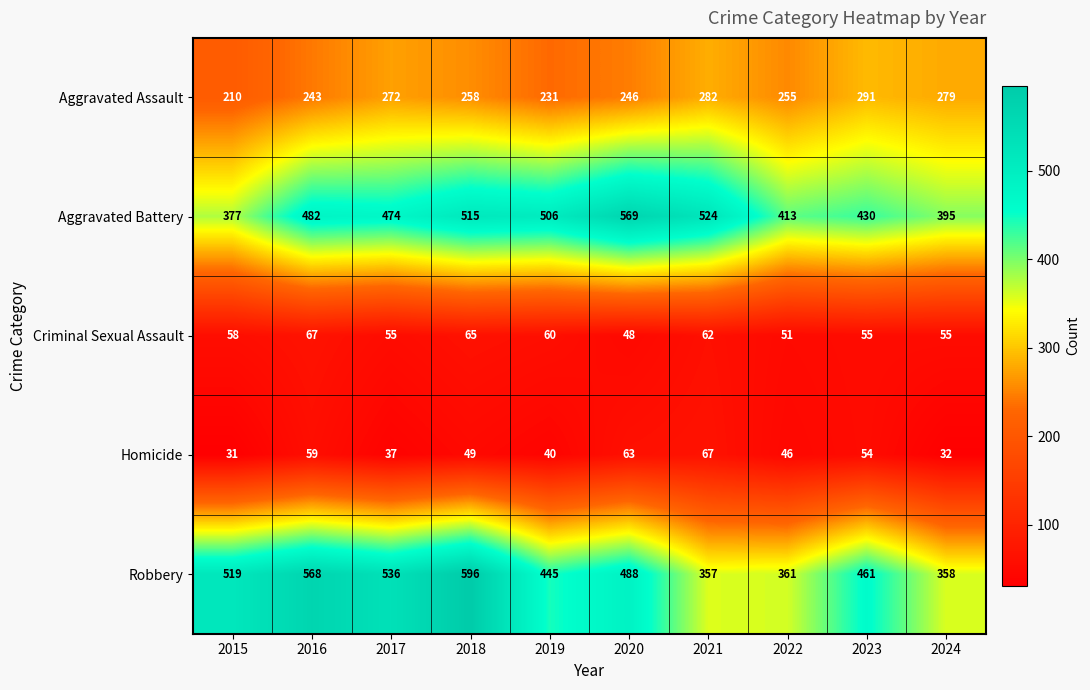

Between 2019 and 2021, which series saw the biggest shift?

Robbery